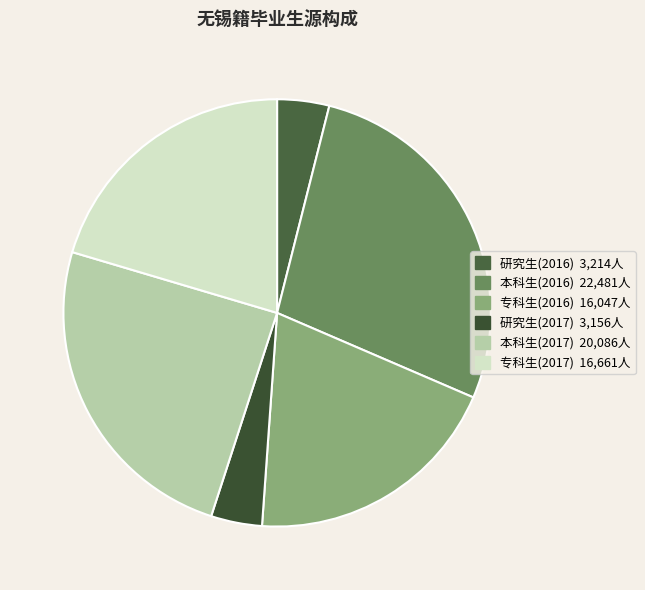

How many segments does this pie chart have?

6